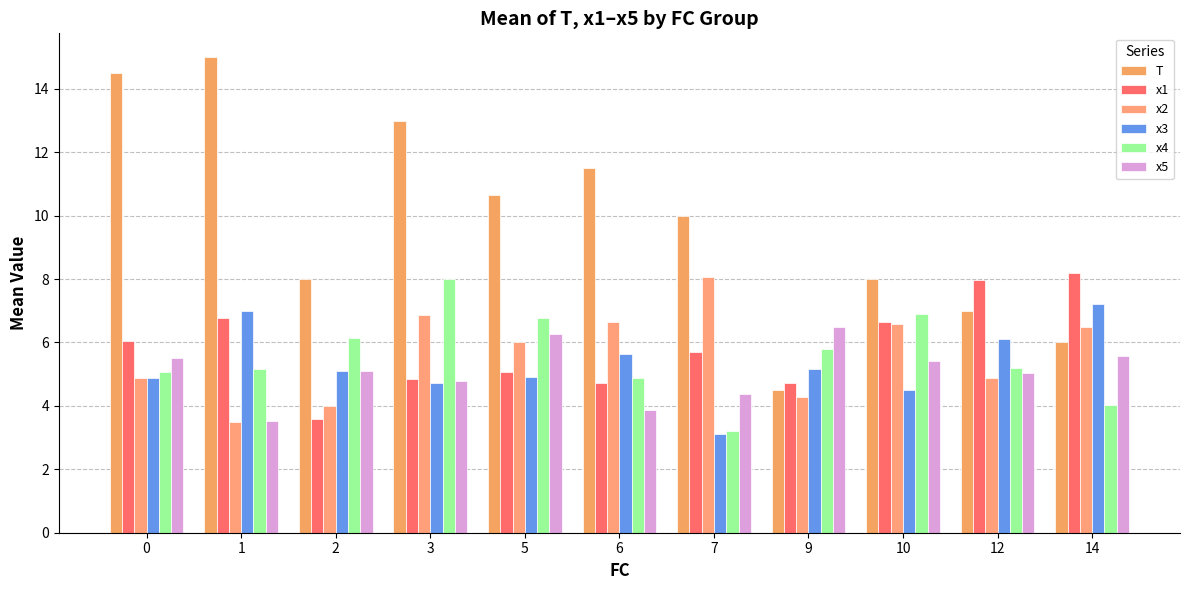

Reading left to right, what are all the values shown in this chart?

T: 14.5	15.0	8.0	13.0	10.7	11.5	10.0	4.5	8.0	7.0	6.0
x1: 6.0	6.8	3.6	4.8	5.1	4.7	5.7	4.7	6.7	8.0	8.2
x2: 4.9	3.5	4.0	6.9	6.0	6.6	8.1	4.3	6.6	4.9	6.5
x3: 4.9	7.0	5.1	4.7	4.9	5.6	3.1	5.2	4.5	6.1	7.2
x4: 5.1	5.2	6.1	8.0	6.8	4.9	3.2	5.8	6.9	5.2	4.0
x5: 5.5	3.5	5.1	4.8	6.3	3.9	4.4	6.5	5.4	5.0	5.6